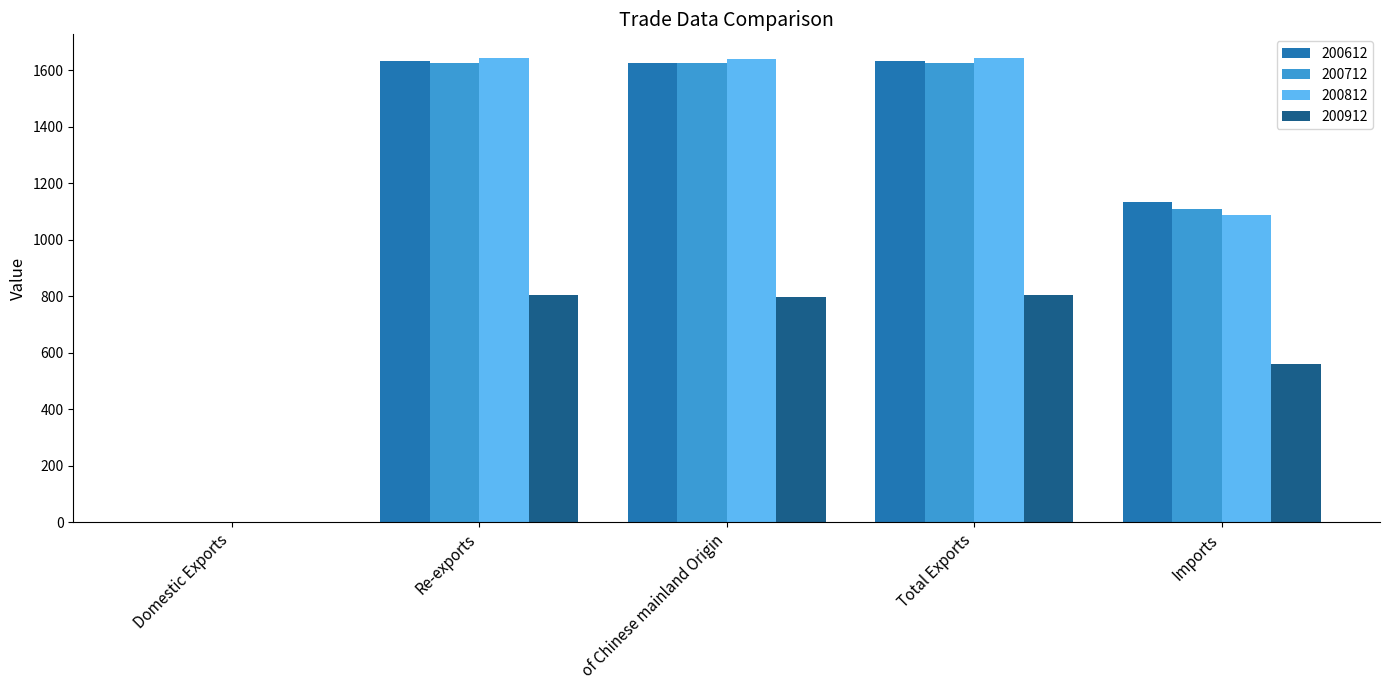

The value of 200612 at of Chinese mainland Origin is 2265.0. True or false?

False